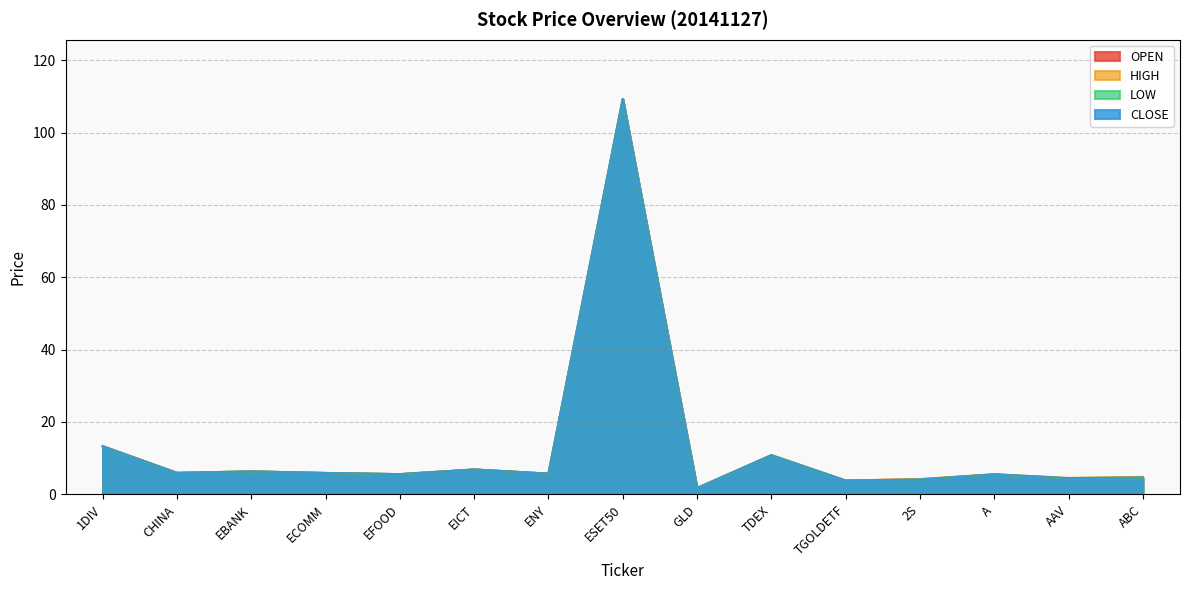

True or false: CLOSE and LOW cross at least once.

False